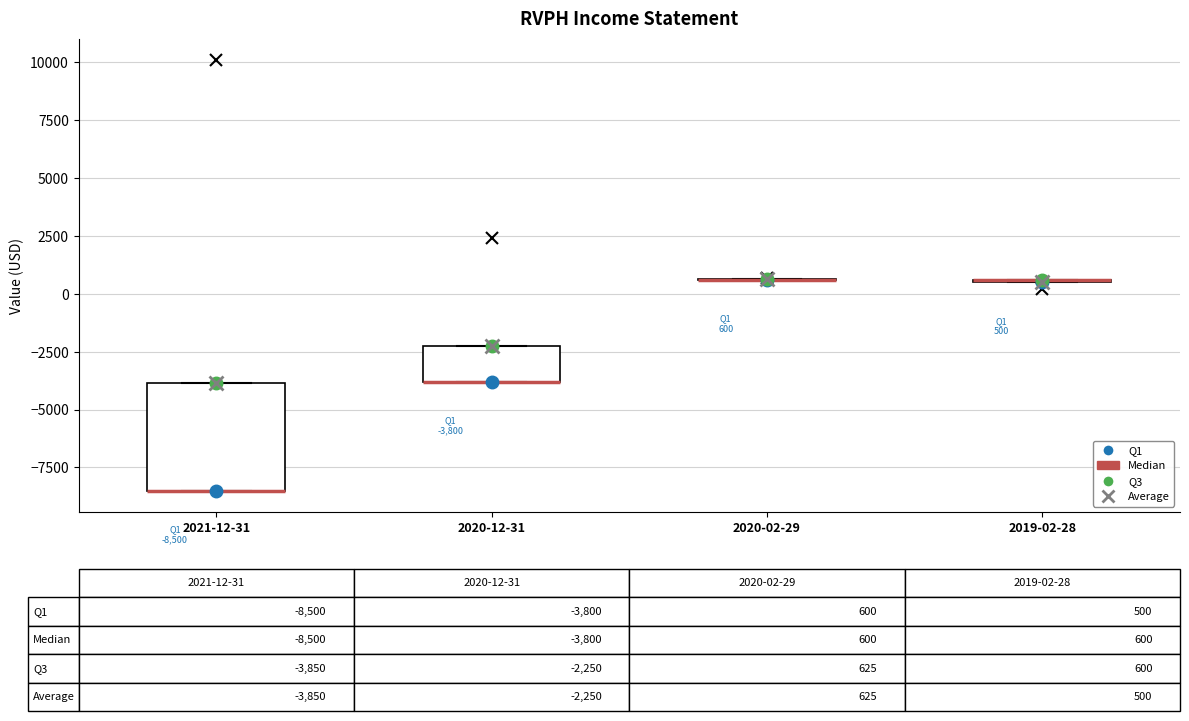

Which box is the tallest, from its lower edge to its upper edge?

2021-12-31